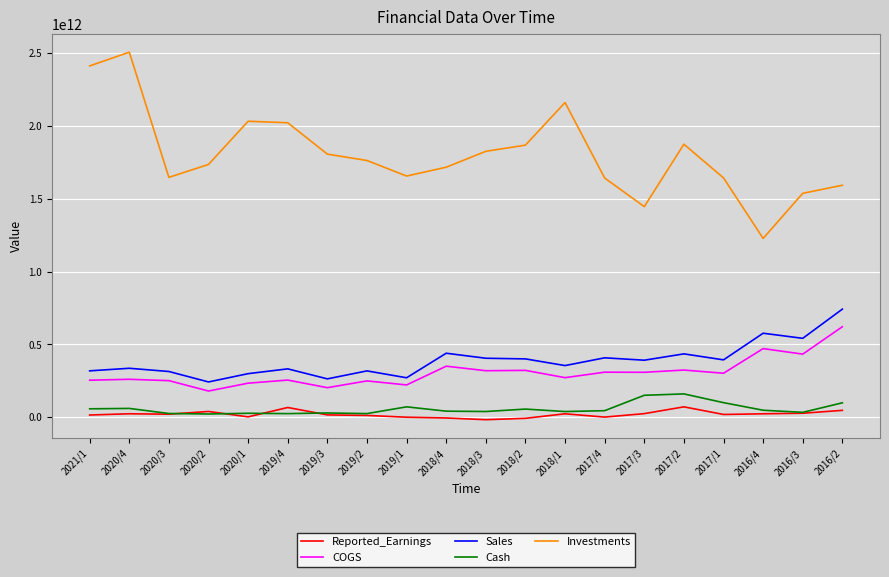

Which series has the largest range (max minus min)?

Investments